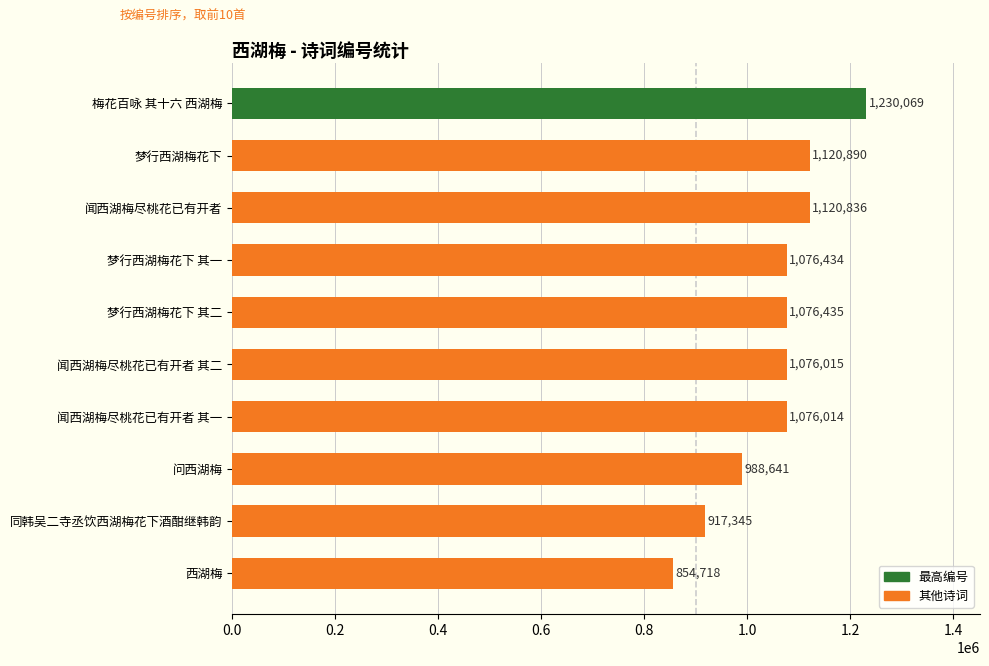

At which label is the value closest to 1042393?

闻西湖梅尽桃花已有开者 其一